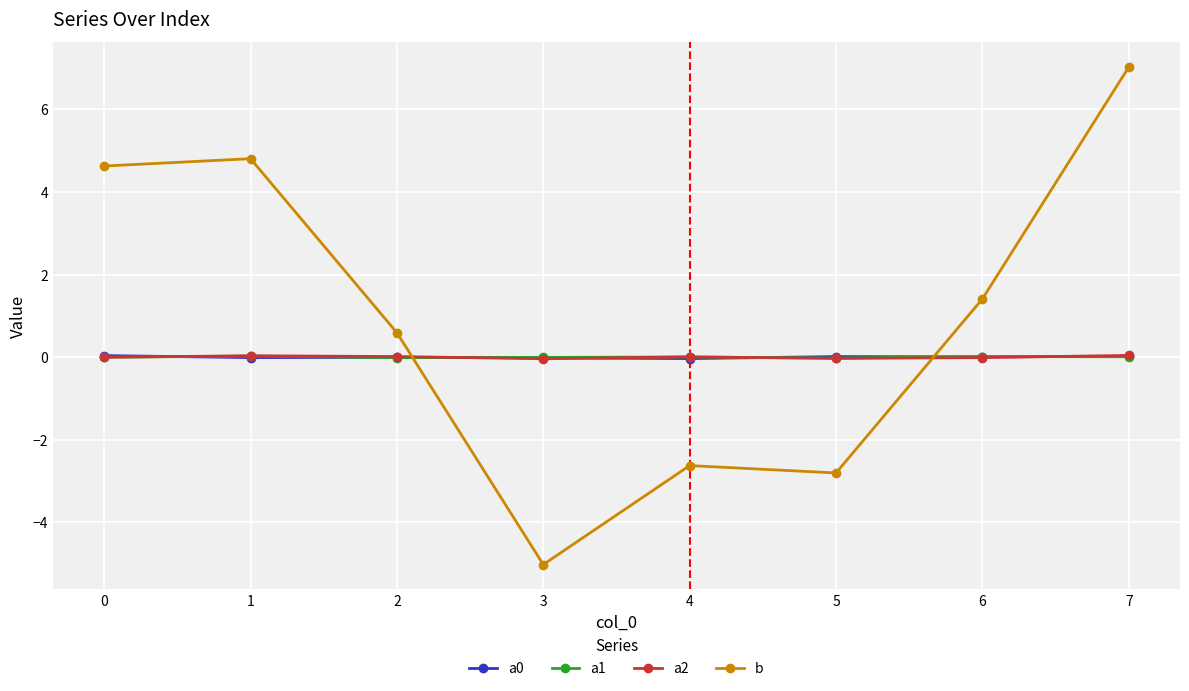

How many lines are shown in the chart?

4